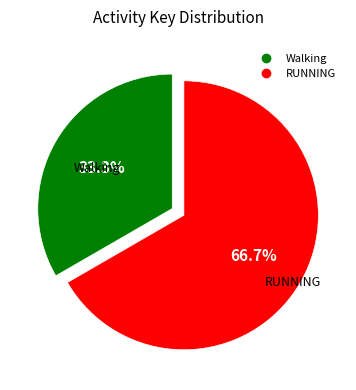

What is the smallest slice in the pie chart?

Walking